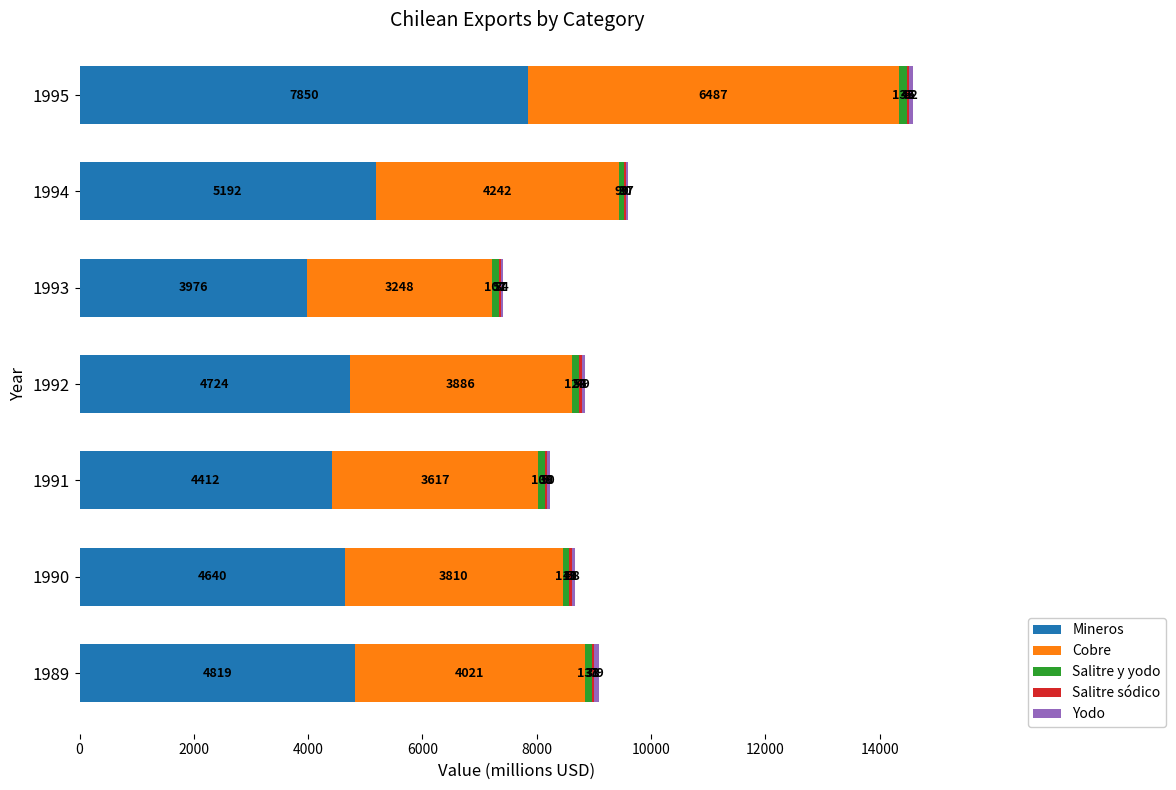

True or false: Mineros has a value of 4724 at 1992.

True